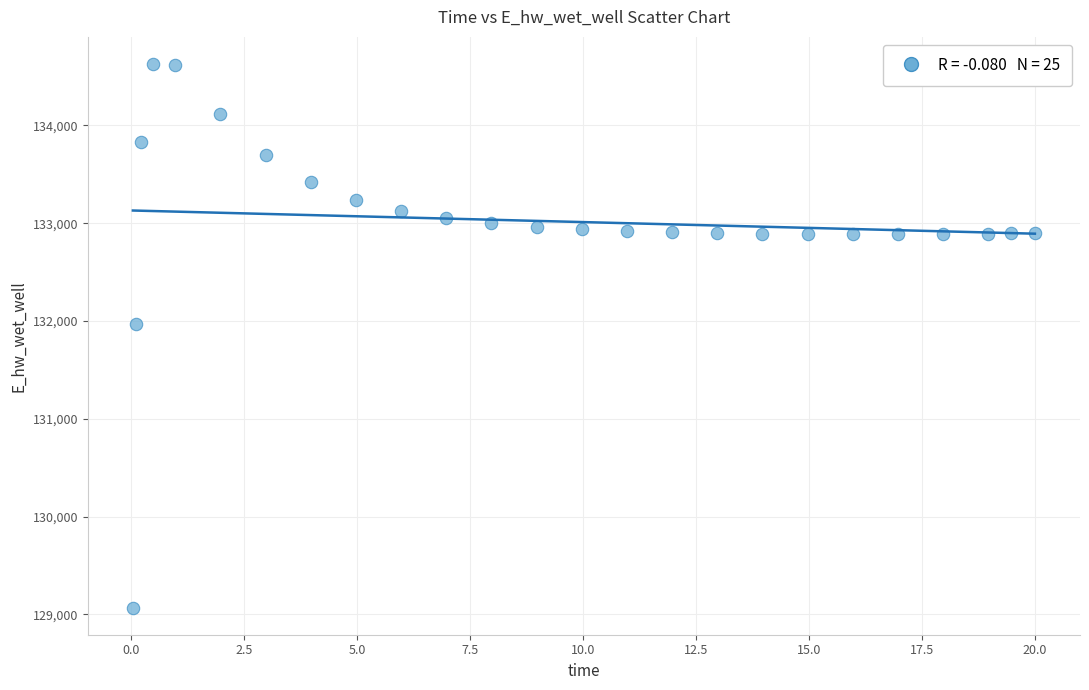

What is the range of Y values (max minus min)?

5557.0